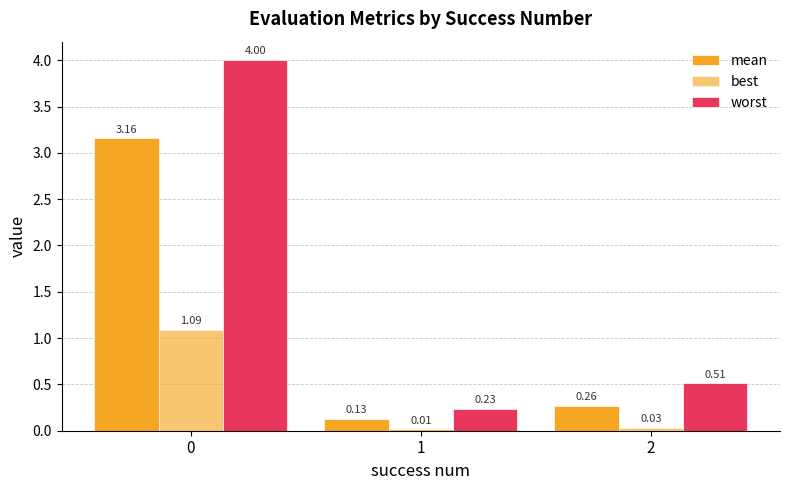

How many bars are there in total?

9